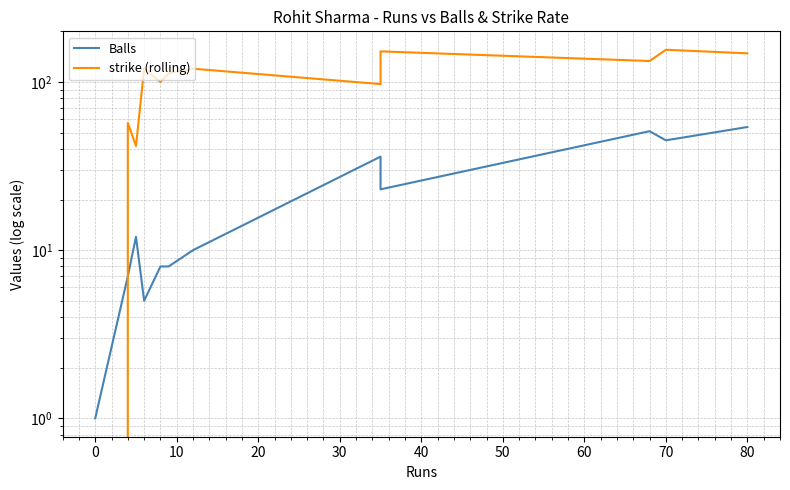

Reading left to right, extract all data points from this chart.

Balls: 1.0	7.0	12.0	5.0	8.0	8.0	10.0	36.0	23.0	51.0	45.0	54.0
strike (rolling): 0.0	57.1	41.7	120.0	100.0	112.5	120.0	97.2	152.2	133.3	155.6	148.1